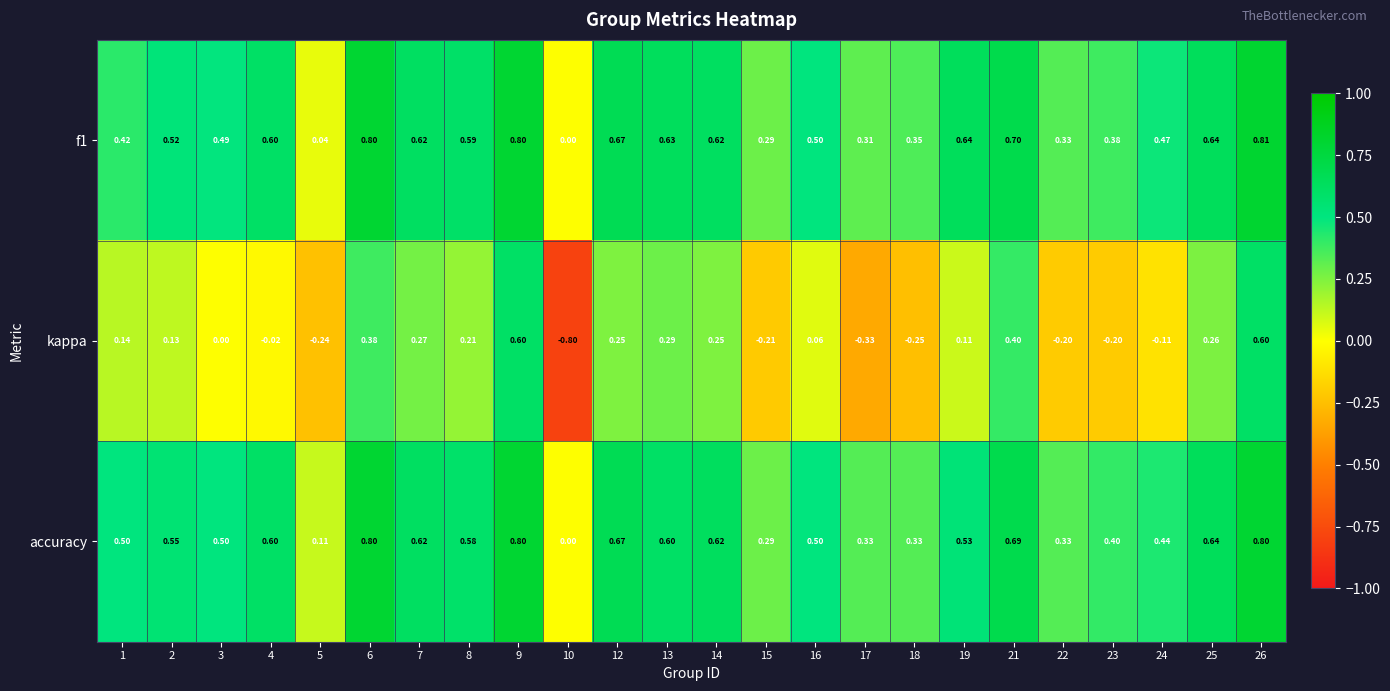

Which series changed the most between 1 and 8?

f1